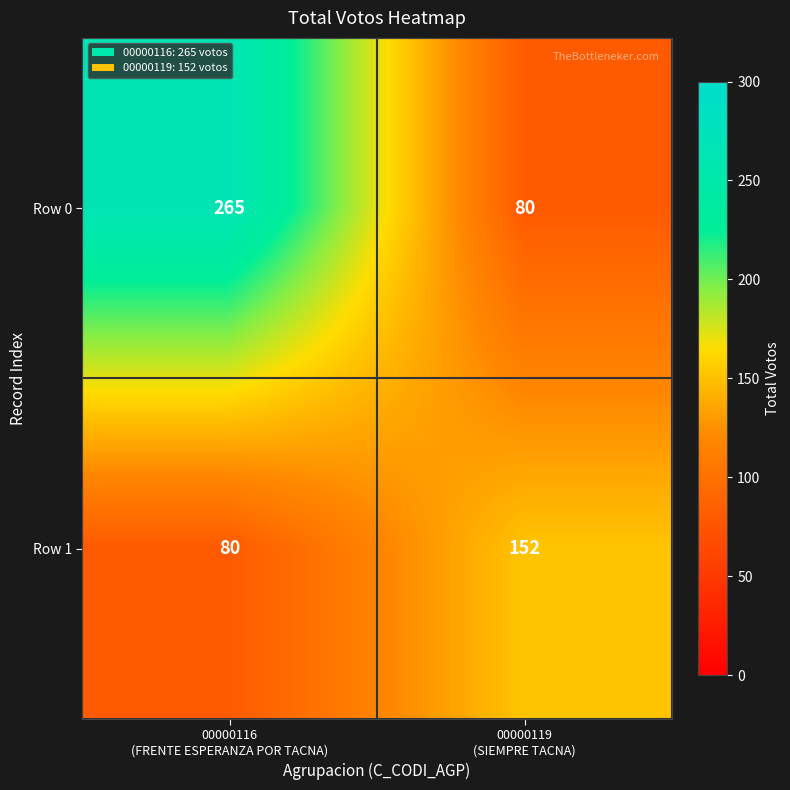

What is the difference between the maximum and minimum values in the Row 0 series?

185